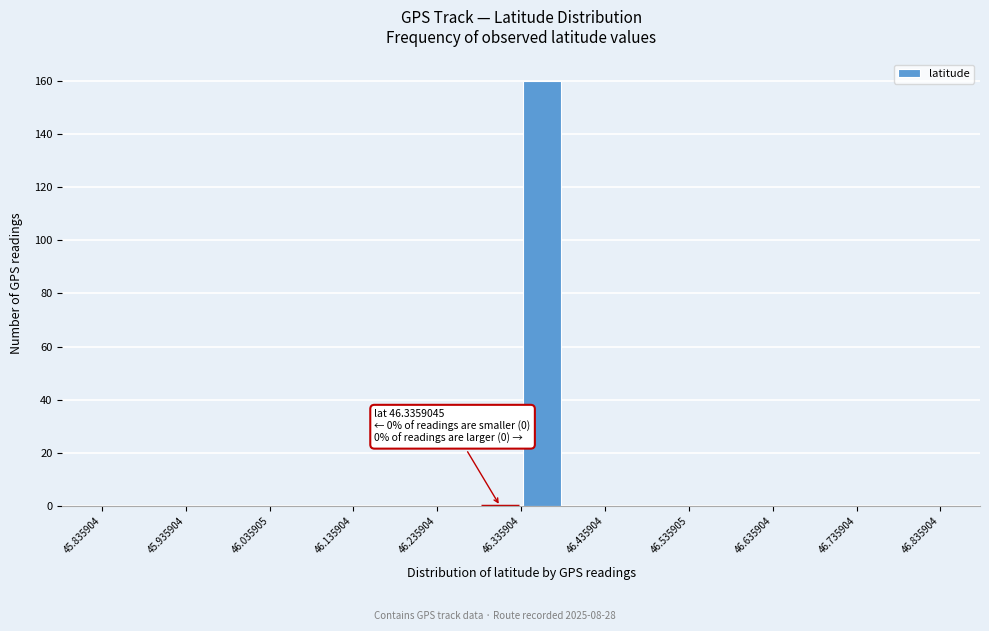

Which range on the x-axis has the tallest bar?

46.34 to 46.39